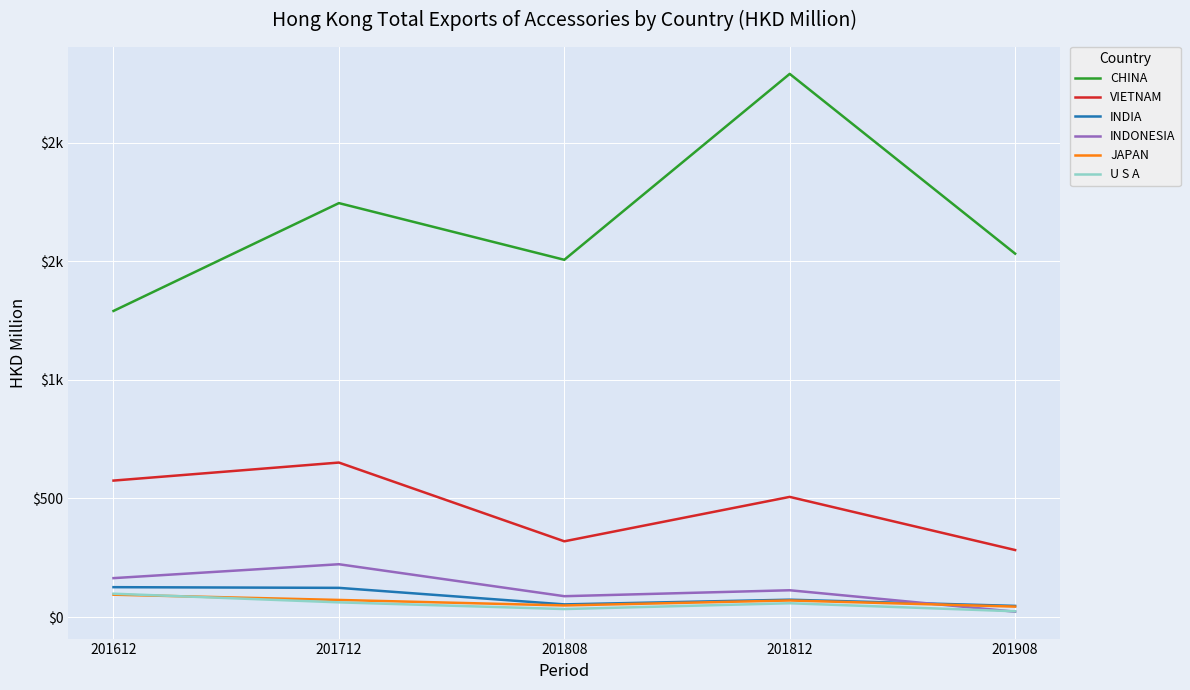

Is it true that VIETNAM equals 152.9 at 201612?

False